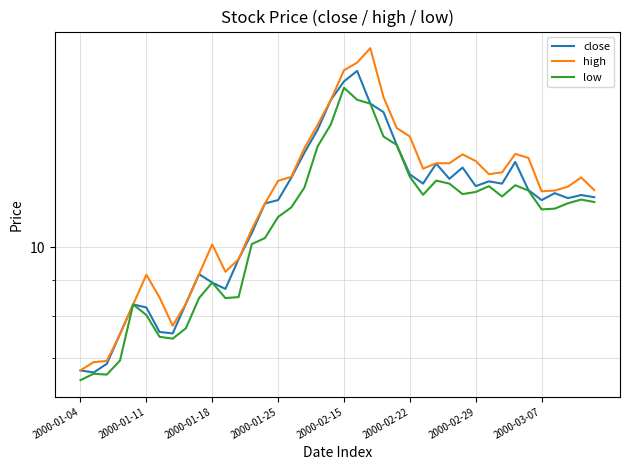

How many lines are shown in the chart?

3